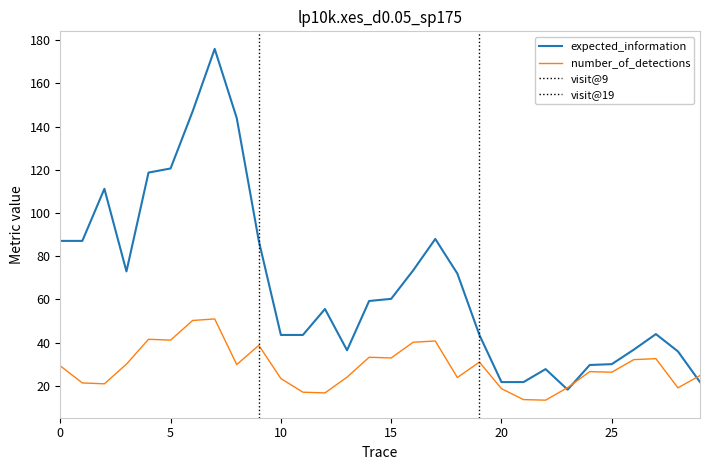

List the labels in order of expected_information value, smallest first.

23, 20, 21, 29, 22, 24, 25, 28, 13, 26, 10, 11, 19, 27, 12, 14, 15, 18, 3, 16, 0, 1, 9, 17, 2, 4, 5, 8, 6, 7